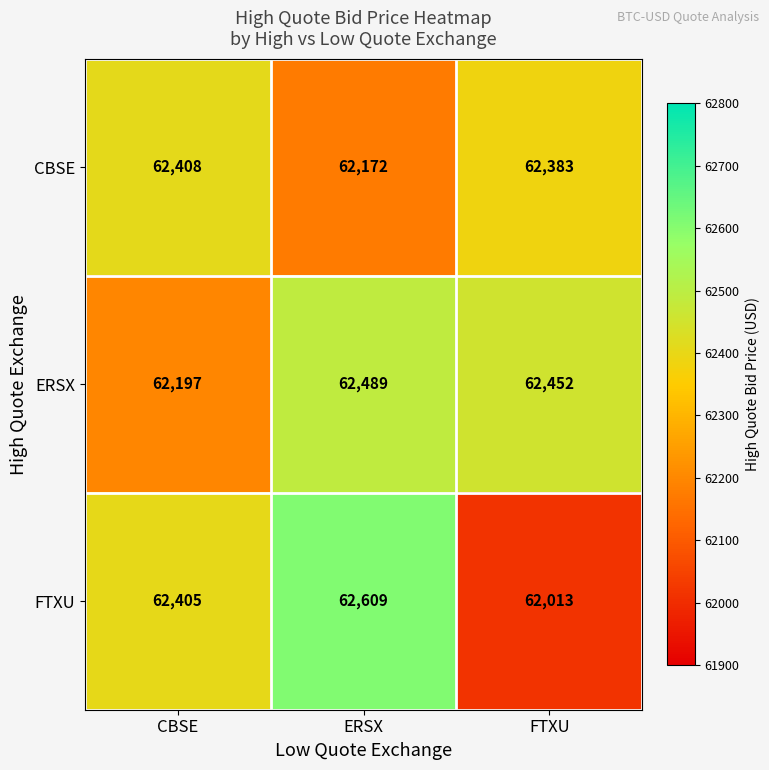

Which category has the lowest value in the CBSE series?

ERSX